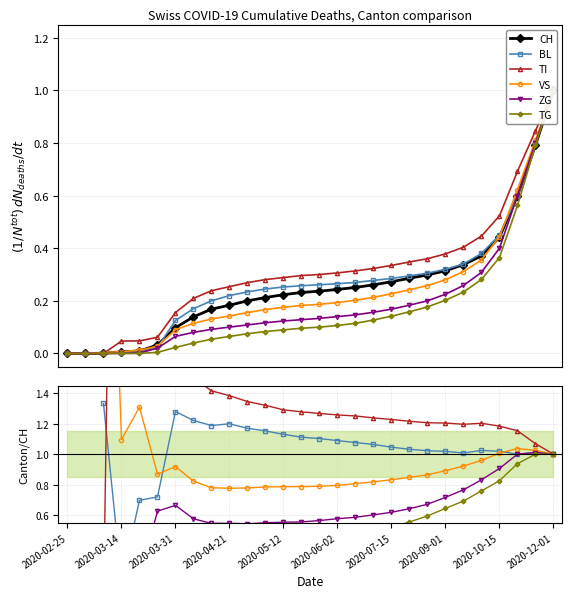

At which label does TI reach its minimum?

2020-02-25